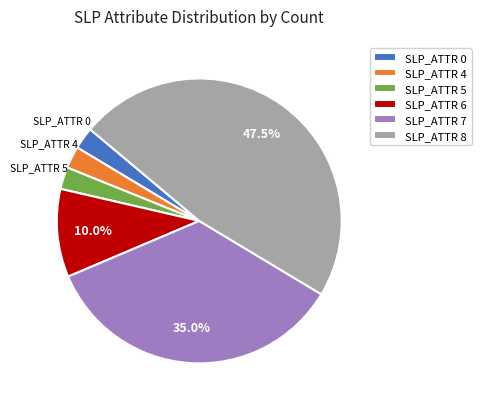

To the nearest percent, what is the difference between the largest and smallest slice percentages?

45%